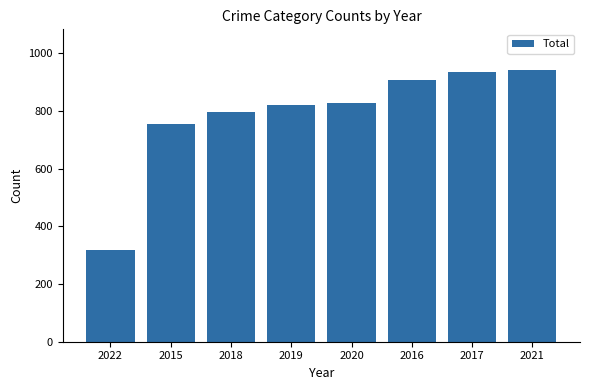

At which category does the chart reach its minimum across all series?

2022